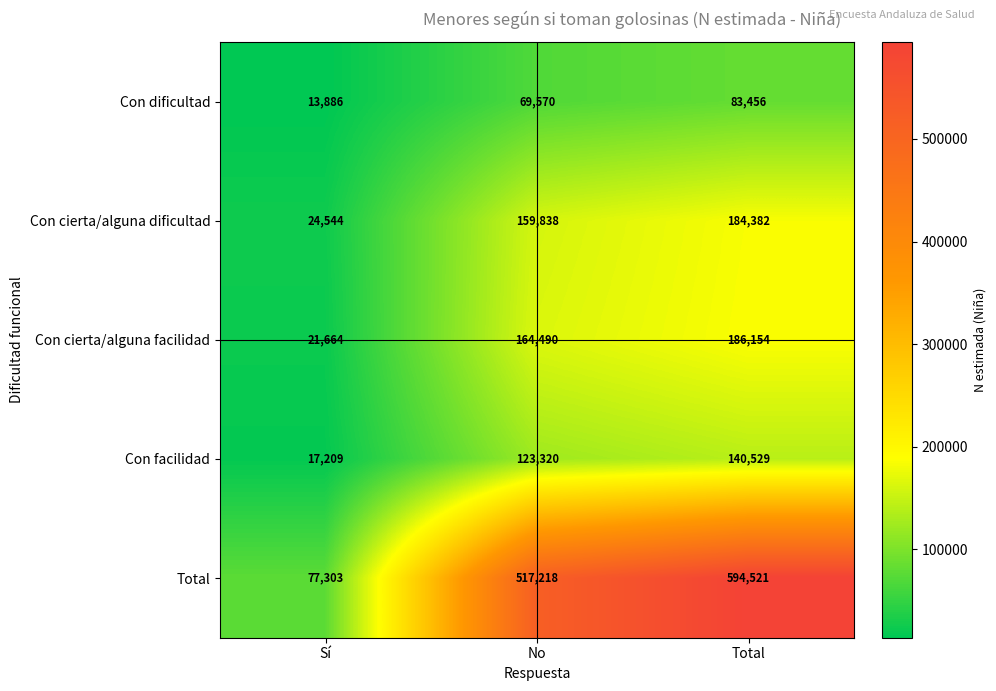

What is the smallest value displayed?

13886